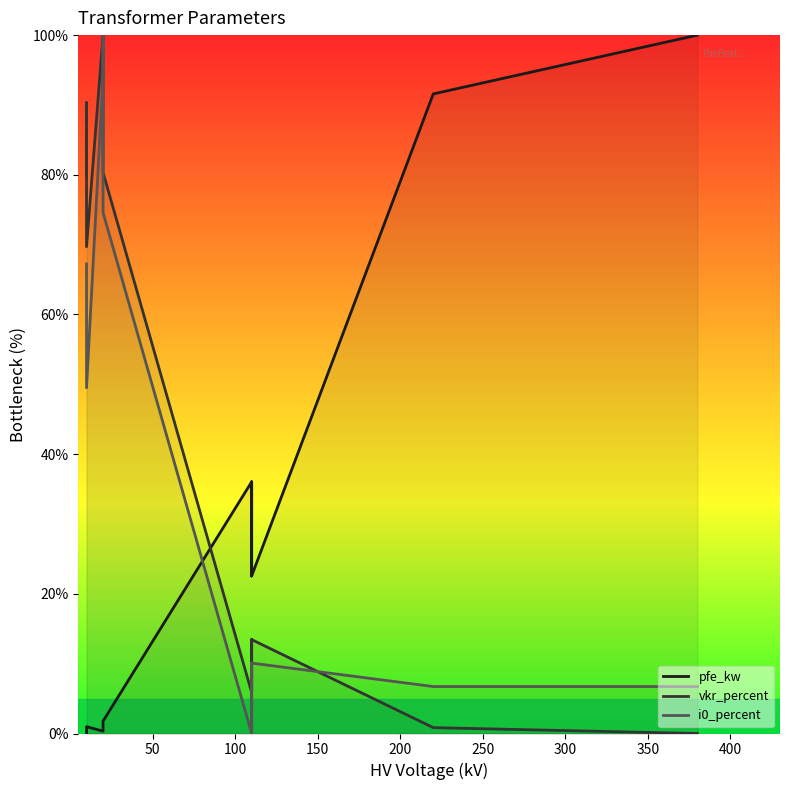

What is the difference between the maximum and minimum values in the pfe_kw series?

100.0